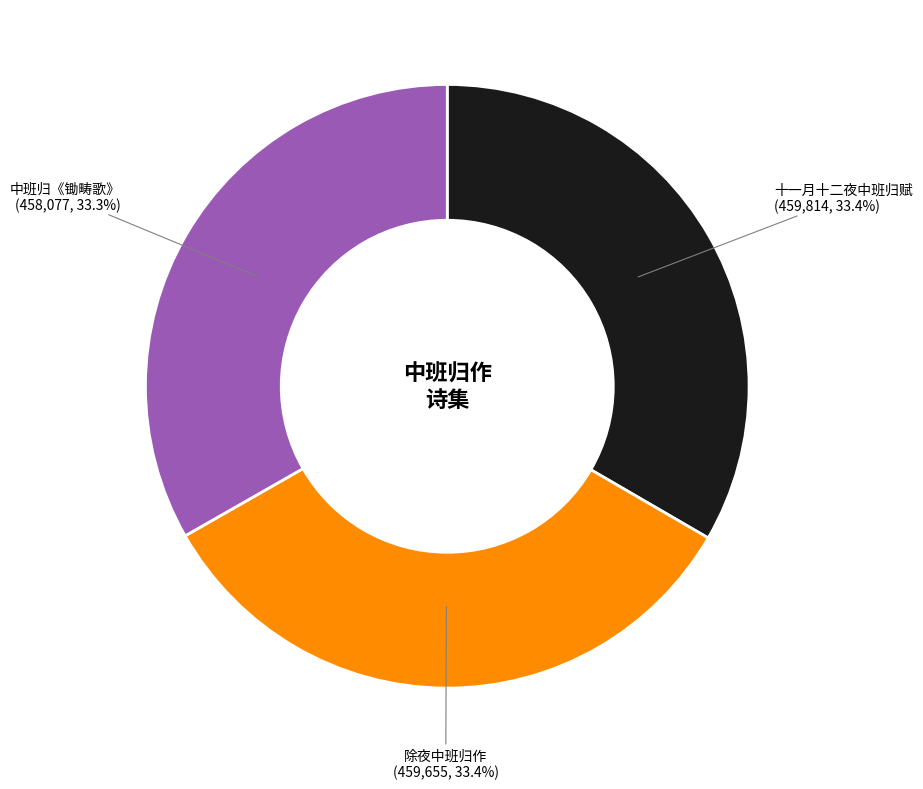

Does any single category account for the majority?

No